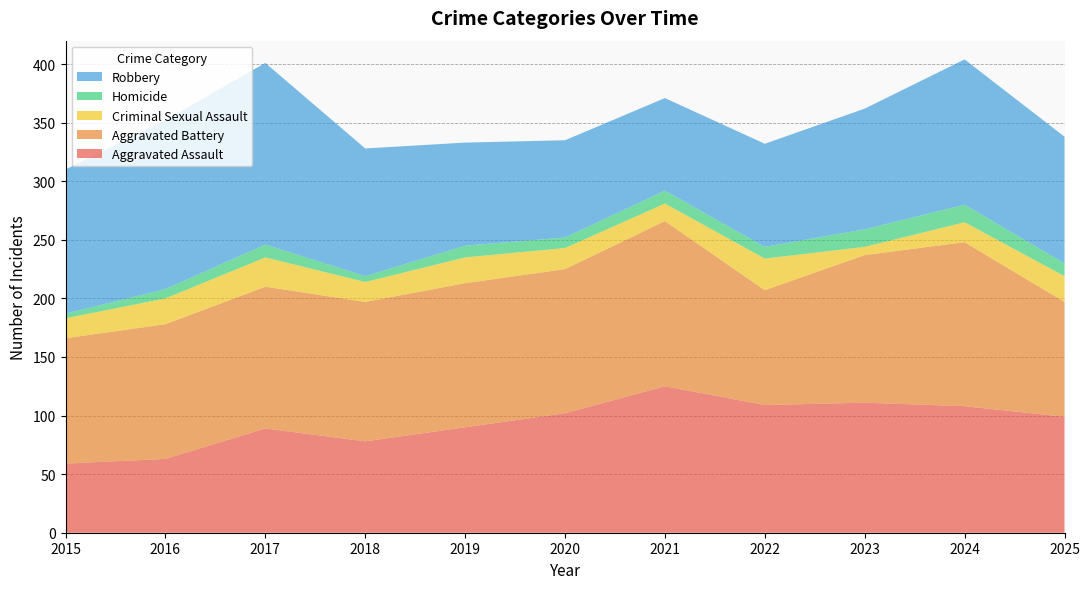

Reading left to right, extract all data points from this chart.

Aggravated Assault: 2015=59	2016=63	2017=89	2018=78	2019=90	2020=102	2021=125	2022=109	2023=111	2024=108	2025=99
Aggravated Battery: 2015=107	2016=115	2017=121	2018=119	2019=123	2020=123	2021=141	2022=98	2023=126	2024=140	2025=98
Criminal Sexual Assault: 2015=17	2016=22	2017=25	2018=17	2019=22	2020=18	2021=15	2022=27	2023=7	2024=17	2025=22
Homicide: 2015=4	2016=8	2017=11	2018=5	2019=10	2020=9	2021=11	2022=10	2023=15	2024=15	2025=11
Robbery: 2015=123	2016=144	2017=155	2018=109	2019=88	2020=83	2021=79	2022=88	2023=103	2024=124	2025=108